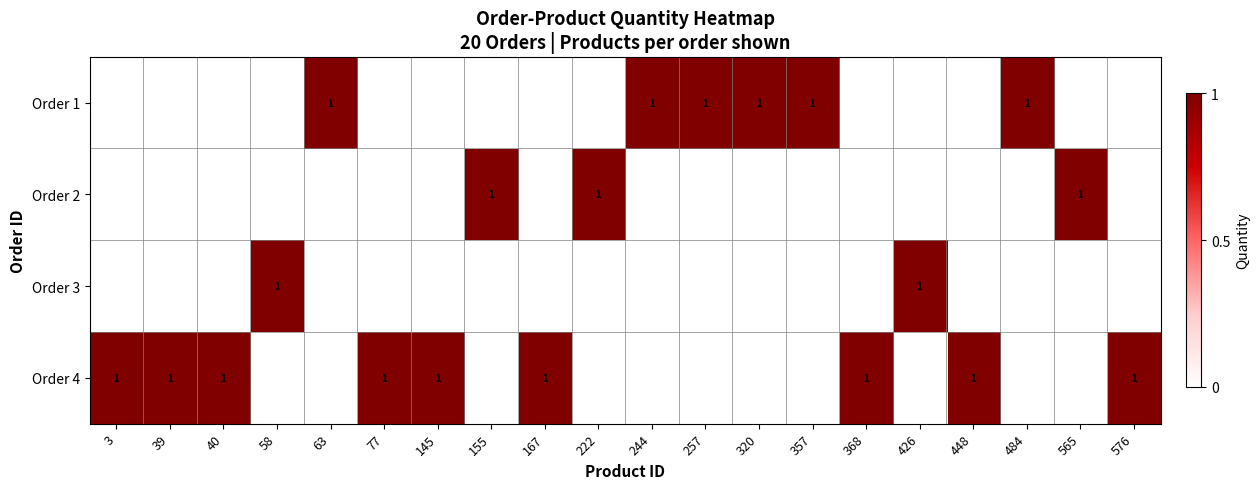

What is the maximum value for Order 4?

1